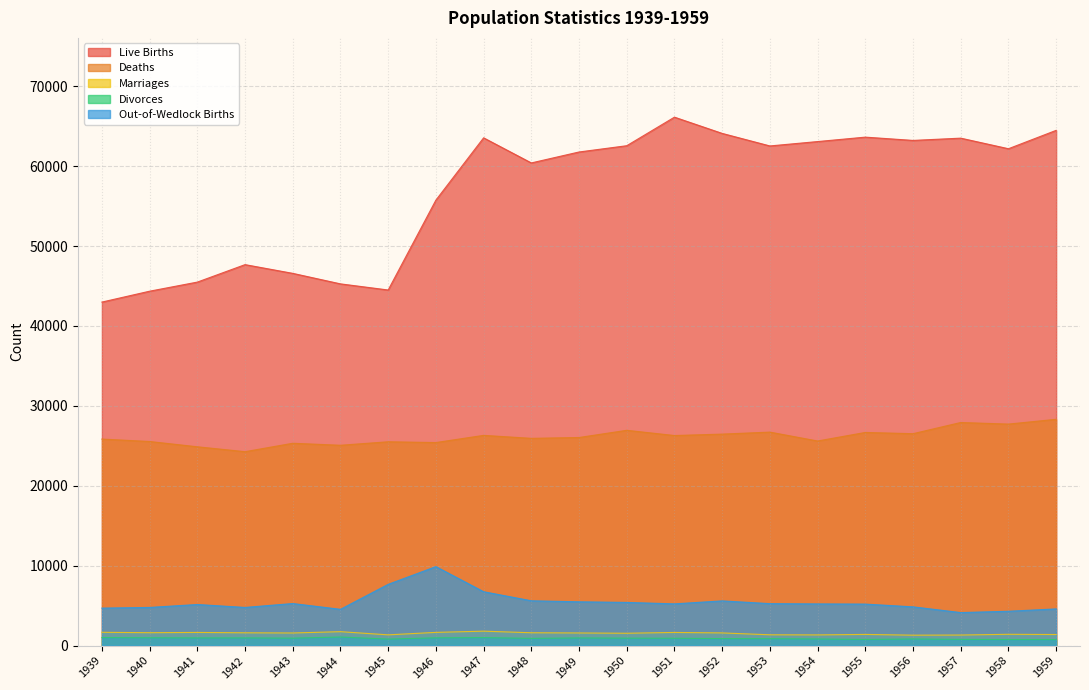

Which has a higher value, 1959 or 1940?

1959